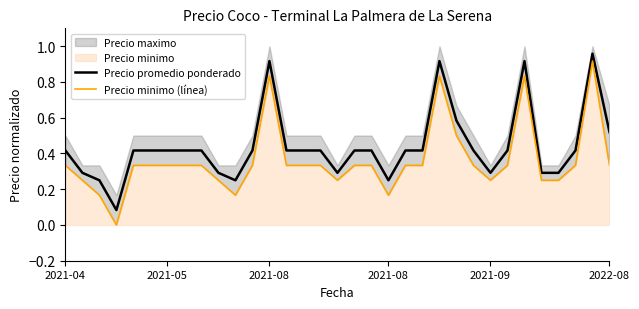

Rank the series at 28 from highest to lowest value.

Precio promedio ponderado, Precio minimo (línea)